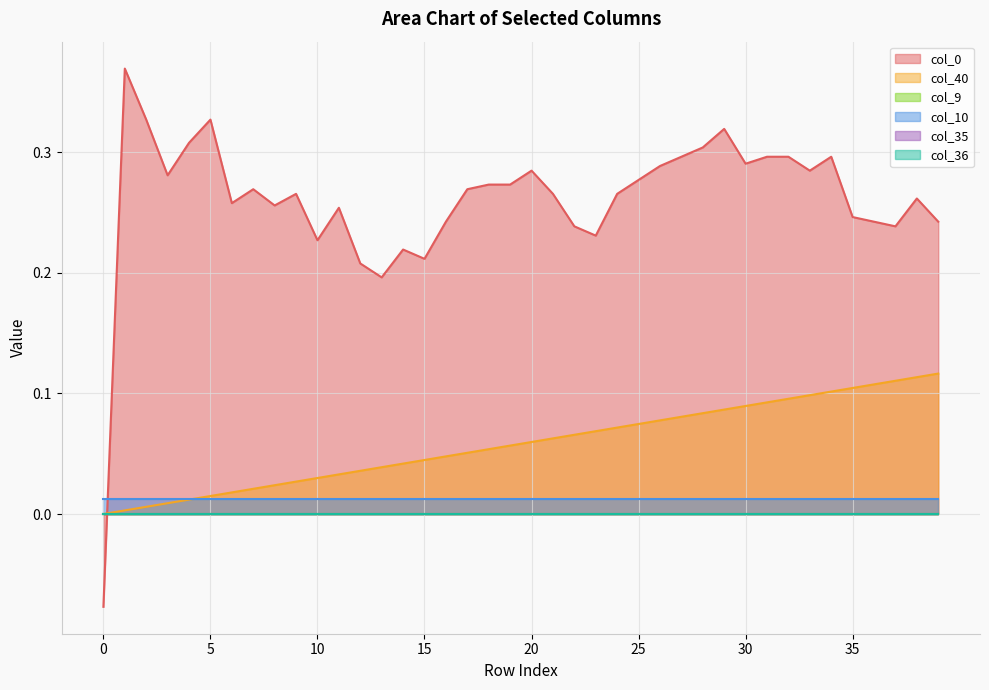

Between 4 and 29, which series saw the biggest shift?

col_40